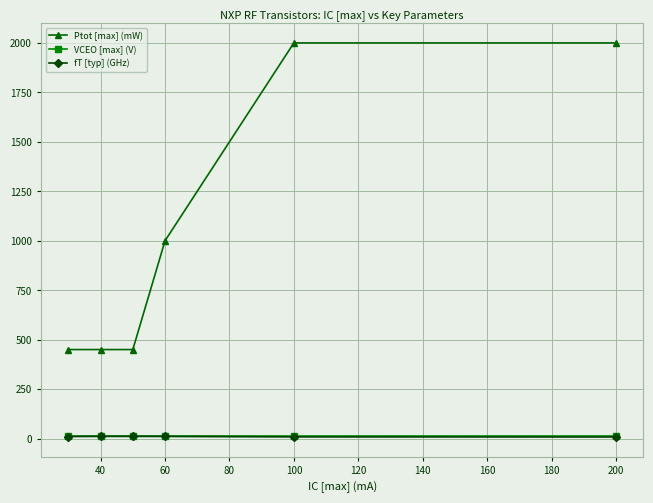

Which series has the largest total across all categories?

Ptot [max] (mW)